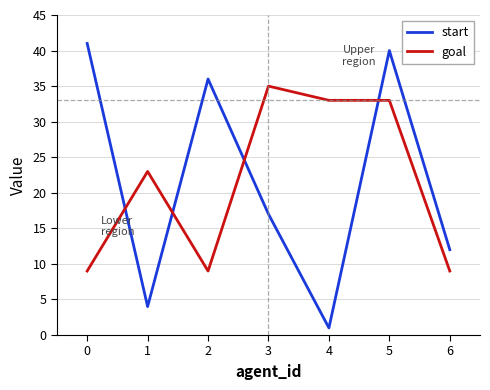

At which category does the chart reach its peak across all series?

0